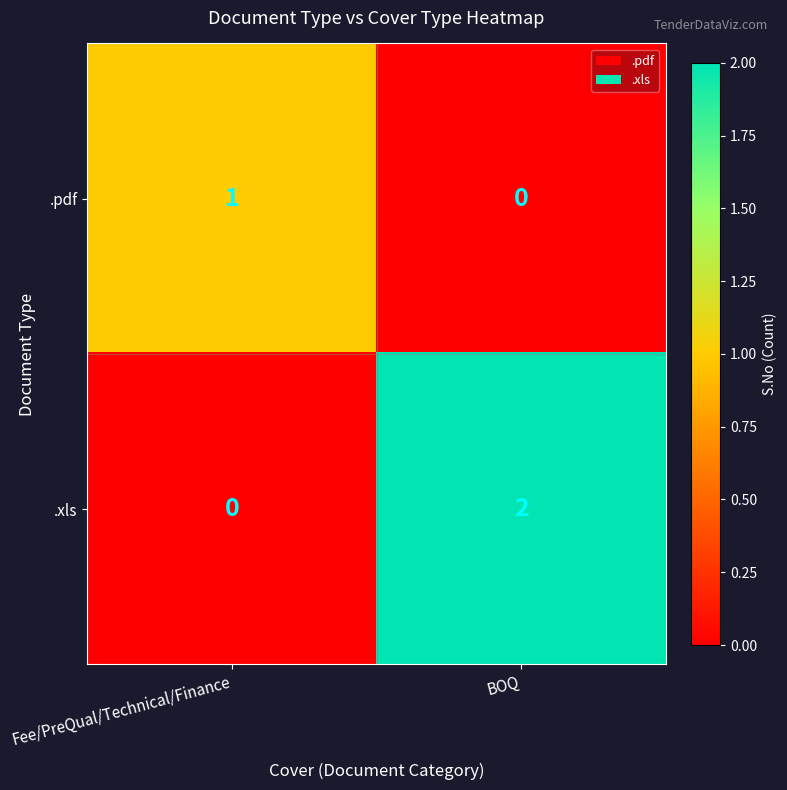

At which label does .pdf reach its minimum?

BOQ